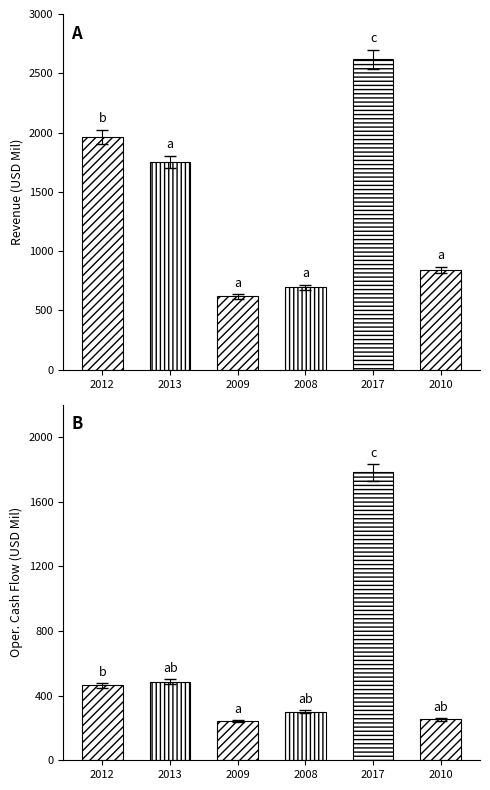

What is the label of the 6th bar from the right?

2012